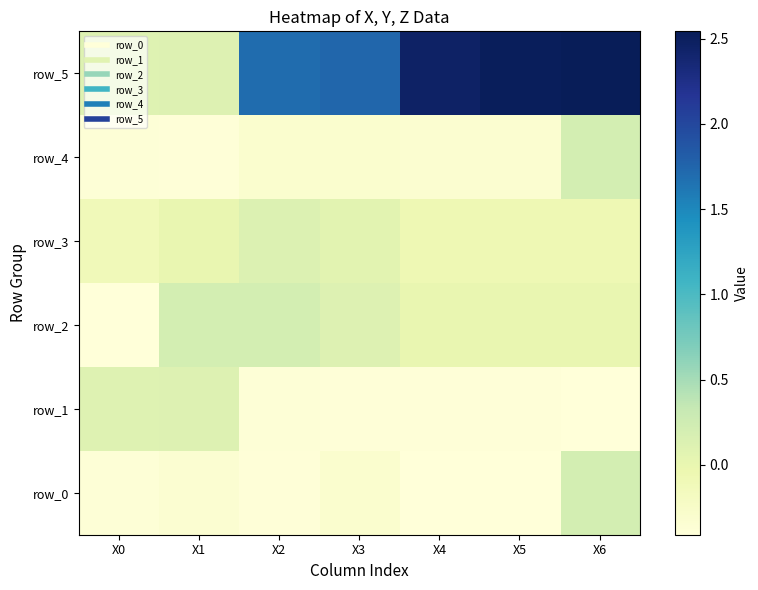

Reading right to left, extract all data points from this chart.

row_0: X6=0.2	X5=-0.4	X4=-0.4	X3=-0.3	X2=-0.4	X1=-0.3	X0=-0.4
row_1: X6=-0.4	X5=-0.4	X4=-0.4	X3=-0.4	X2=-0.4	X1=0.1	X0=0.1
row_2: X6=0.0	X5=0.0	X4=0.0	X3=0.1	X2=0.2	X1=0.2	X0=-0.4
row_3: X6=-0.1	X5=-0.1	X4=-0.1	X3=0.1	X2=0.1	X1=0.0	X0=-0.1
row_4: X6=0.2	X5=-0.3	X4=-0.3	X3=-0.3	X2=-0.3	X1=-0.4	X0=-0.4
row_5: X6=2.5	X5=2.5	X4=2.5	X3=1.7	X2=1.7	X1=0.1	X0=0.1